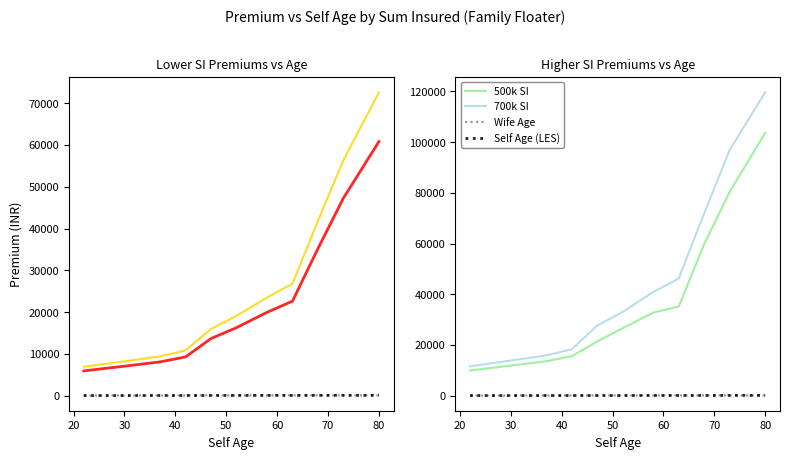

Reading left to right, what are all the values shown in this chart?

300000 Premium: 5916.5	7052.9	8085.4	9266.5	13669.1	16274.6	19940.8	22610.0	35169.9	47246.0	60814.8
400000 Premium: 6923.1	8204.5	9403.4	10820.6	15978.4	19098.3	23495.0	26770.7	41810.9	56299.0	72619.6
Wife Age: 20.0	31.0	38.0	43.0	48.0	53.0	59.0	64.0	69.0	72.0	79.0
Self Age: 22.0	30.0	37.0	42.0	47.0	52.0	58.0	63.0	68.0	73.0	80.0
500000 Premium: 9904.9	11856.6	13567.6	15579.5	21363.9	26624.3	32769.8	35114.4	59723.3	80373.3	103692.5
700000 Premium: 11553.4	13835.5	15871.0	18293.5	27673.4	33023.5	40895.3	46210.0	71925.7	96861.5	119699.2